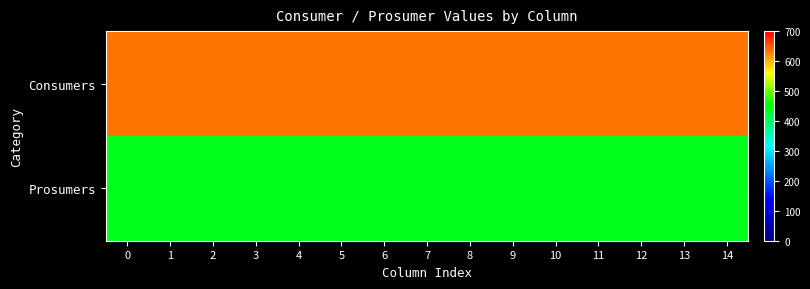

Between 13 and 7, which is larger?

13